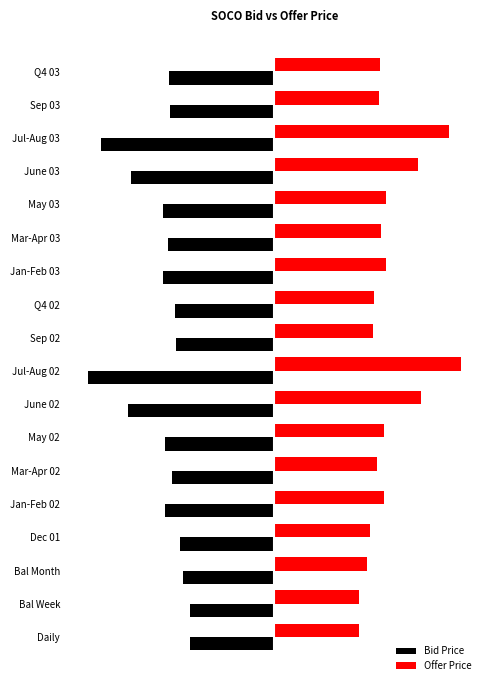

What are all the series names shown in the legend?

Bid Price, Offer Price